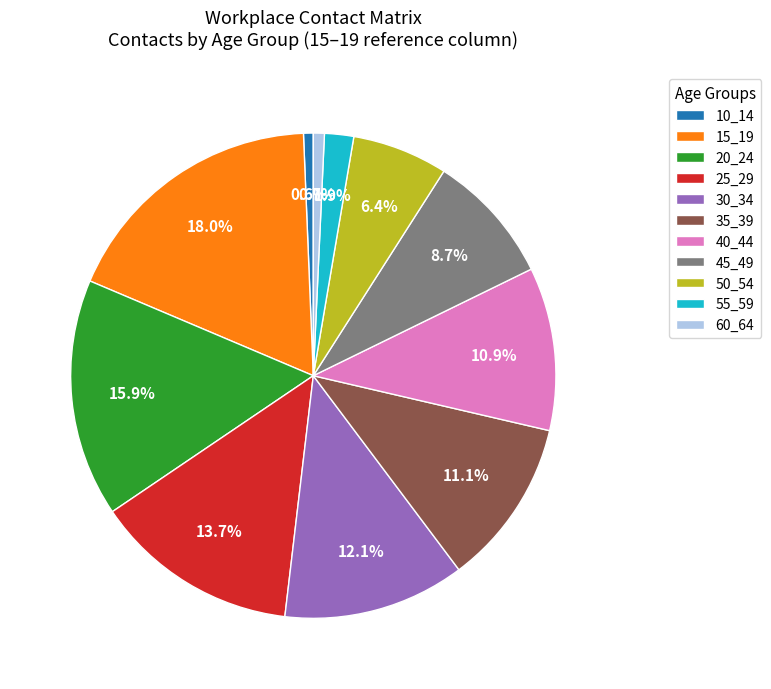

To the nearest percent, what percentage of the pie is 55_59?

2%